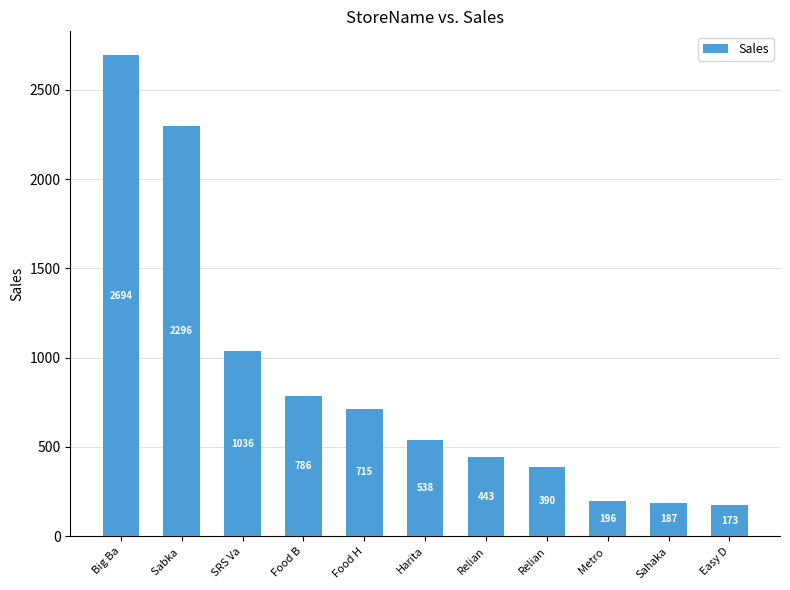

Rank the categories by value from lowest to highest.

Easy D, Sahaka, Metro , Relian, Relian, Harita, Food H, Food B, SRS Va, Sabka , Big Ba